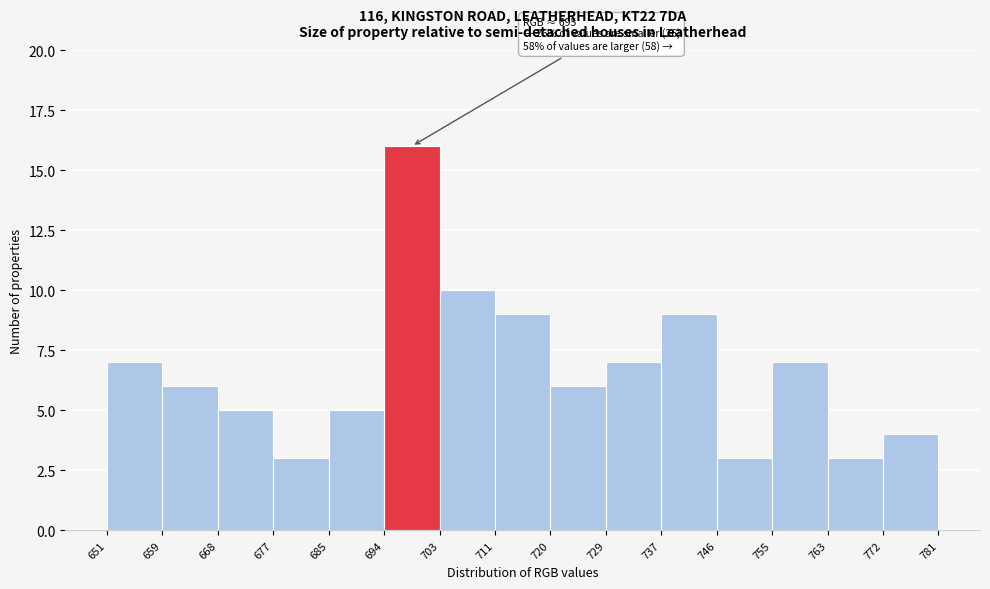

Which range on the x-axis has the tallest bar?

694 to 703